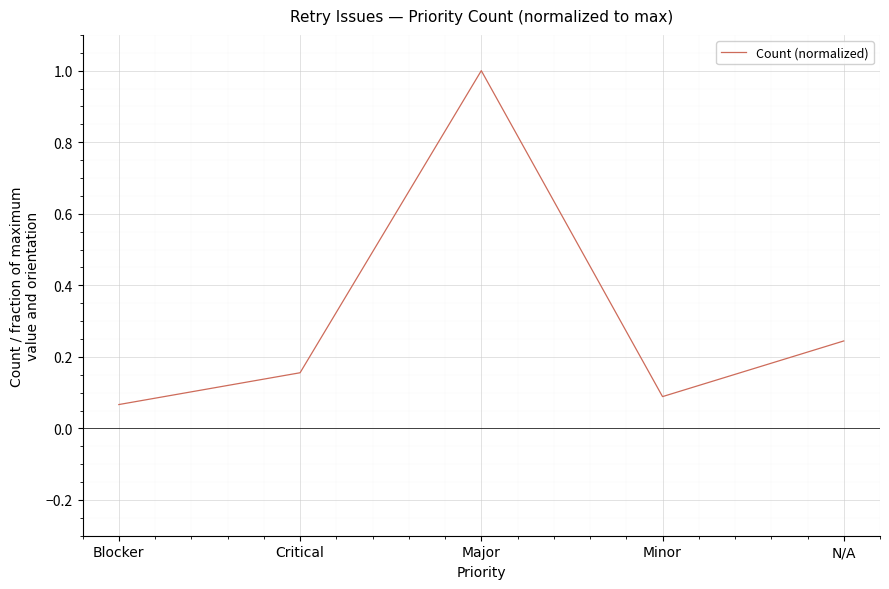

Is it true that the value at Minor is 0.1?

True